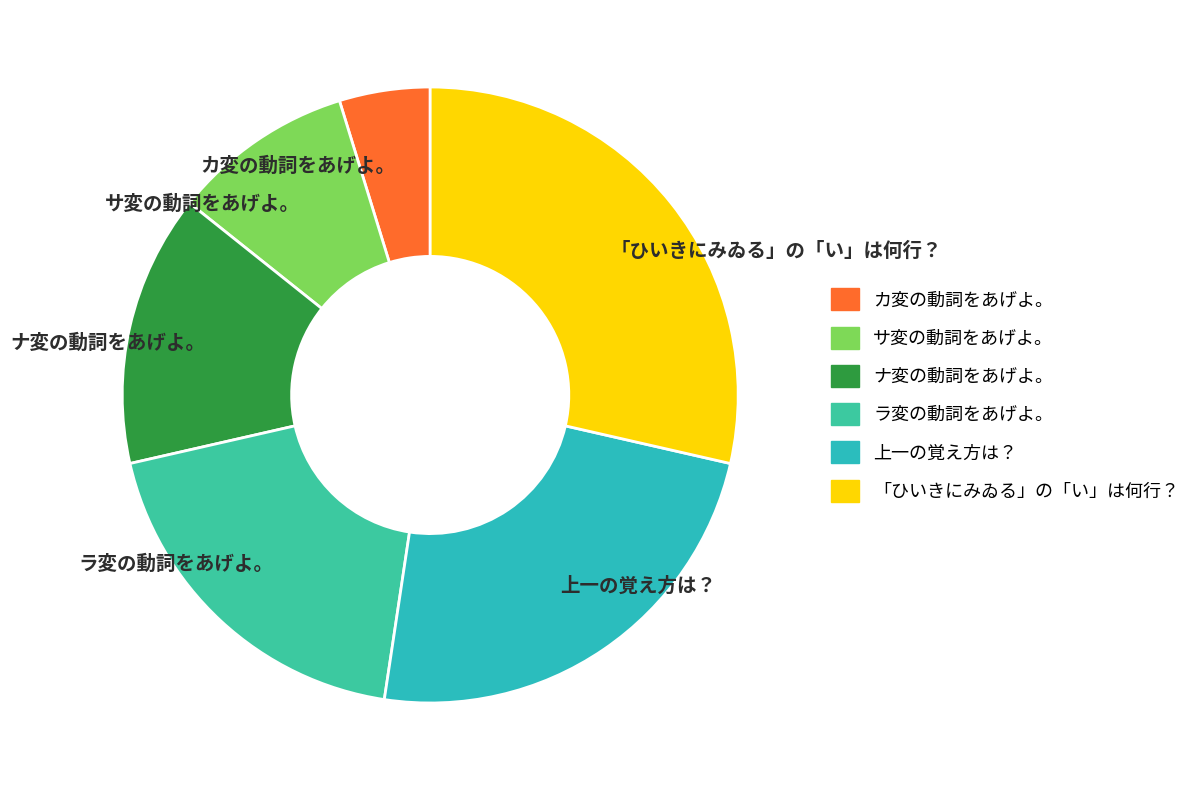

Which has a higher value, ラ変の動詞をあげよ。 or ナ変の動詞をあげよ。?

ラ変の動詞をあげよ。